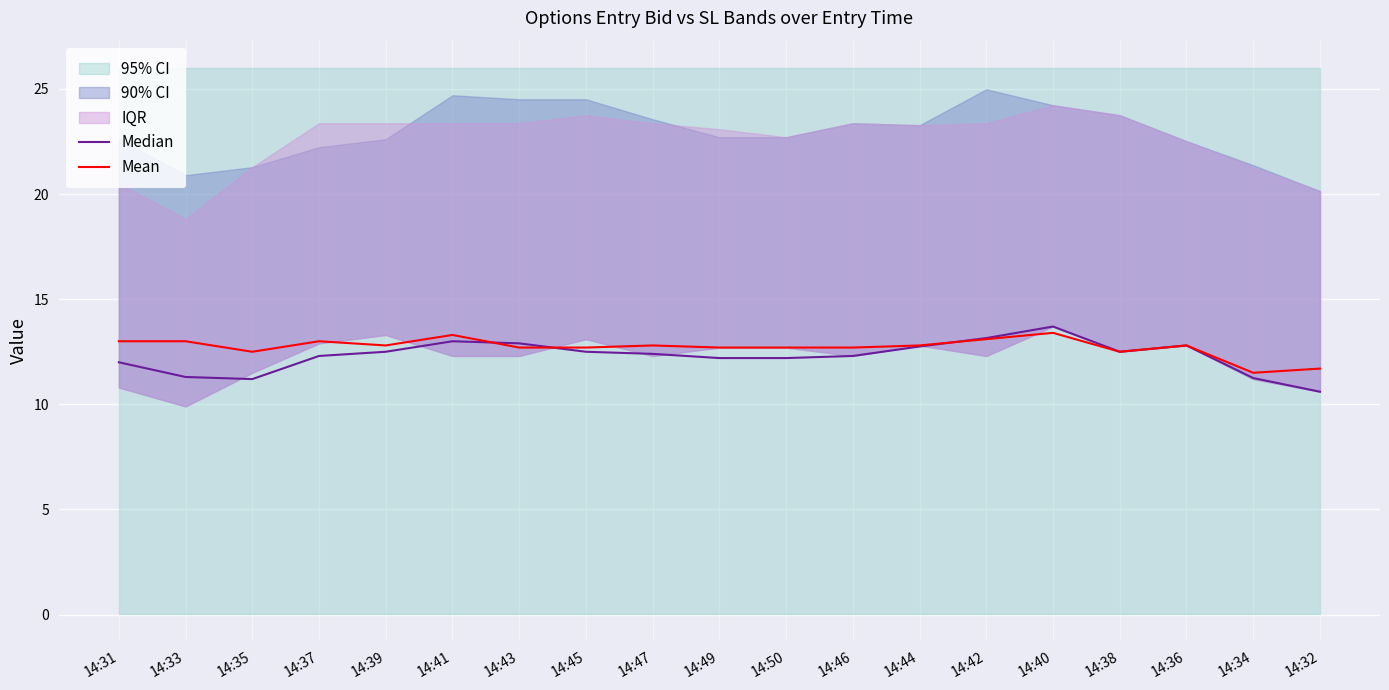

What is the label of the 2nd point from the left?

14:33